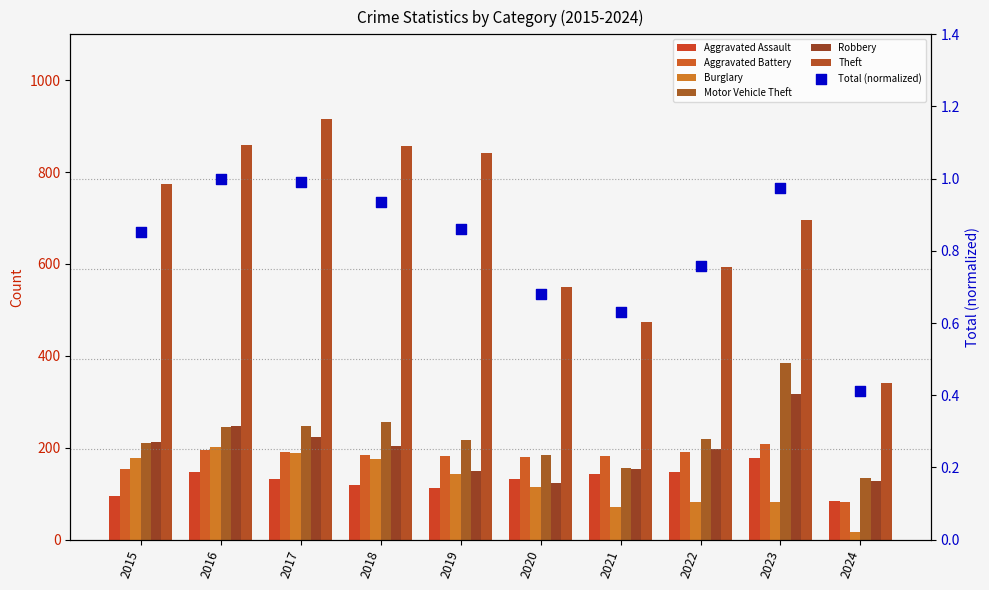

Which series reaches the minimum Y coordinate?

Burglary